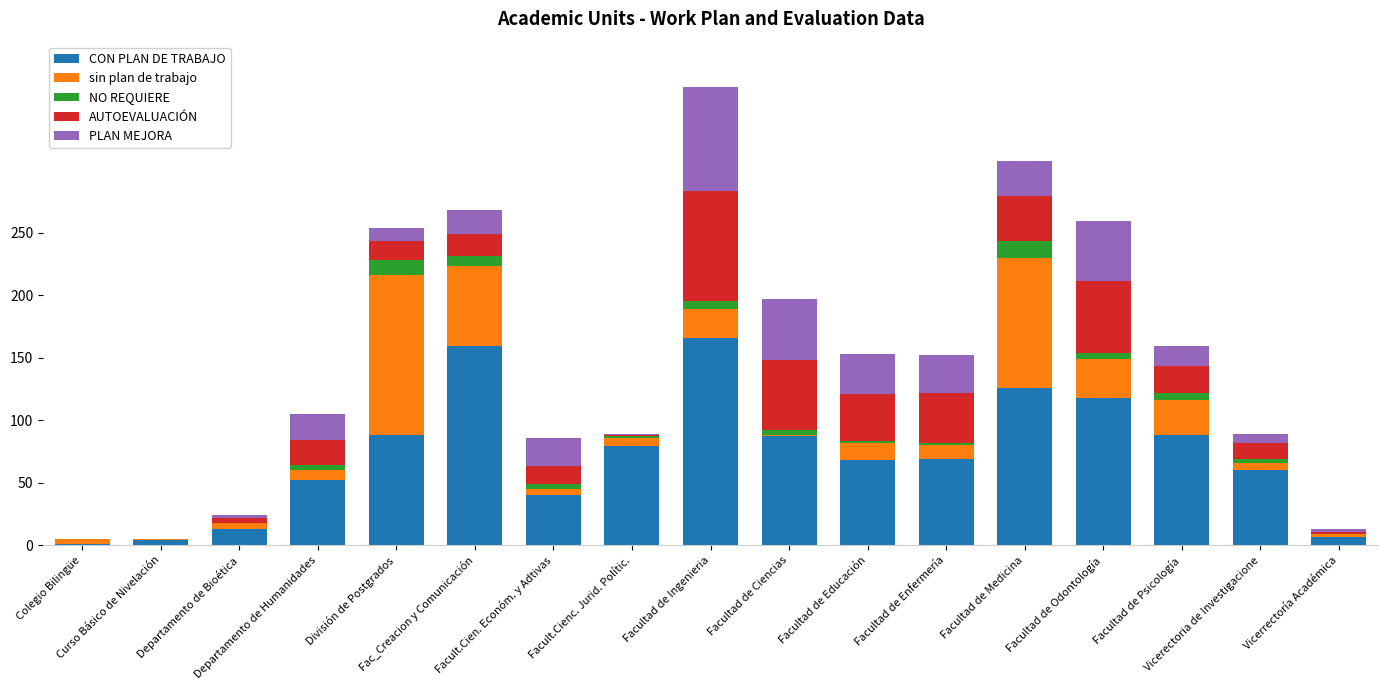

What is the maximum value for CON PLAN DE TRABAJO?

166